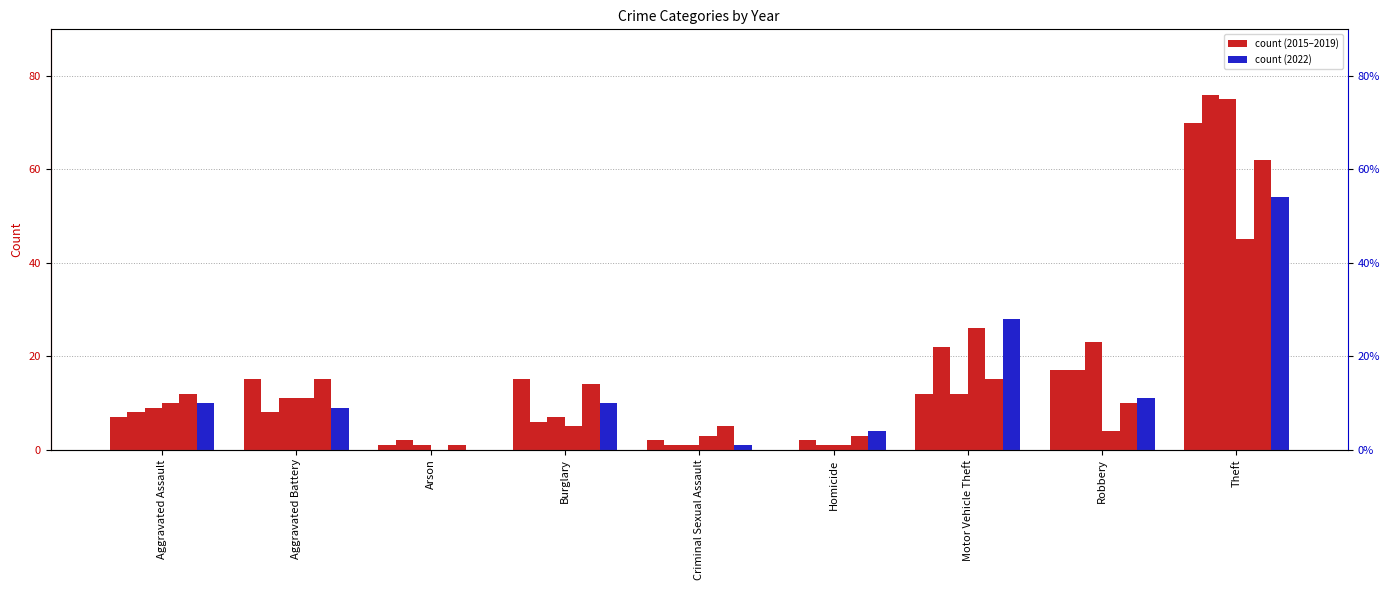

What is the average value of the 2017 series?

16